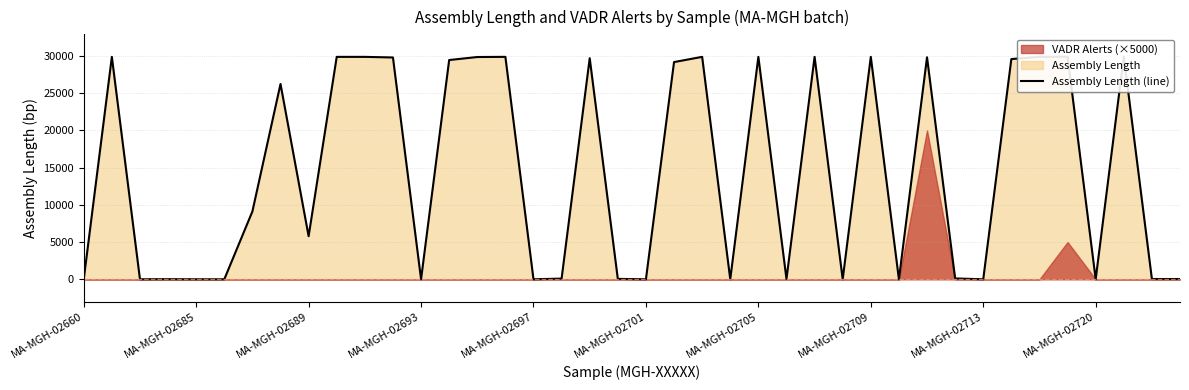

How many data points are above 9110?

19